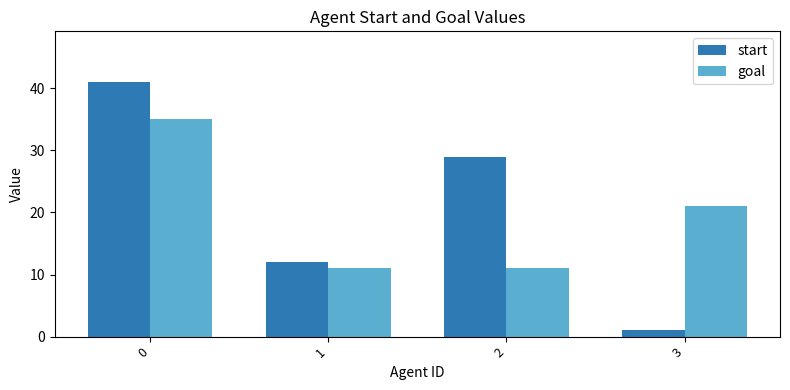

Is it true that start equals 56 at 0?

False